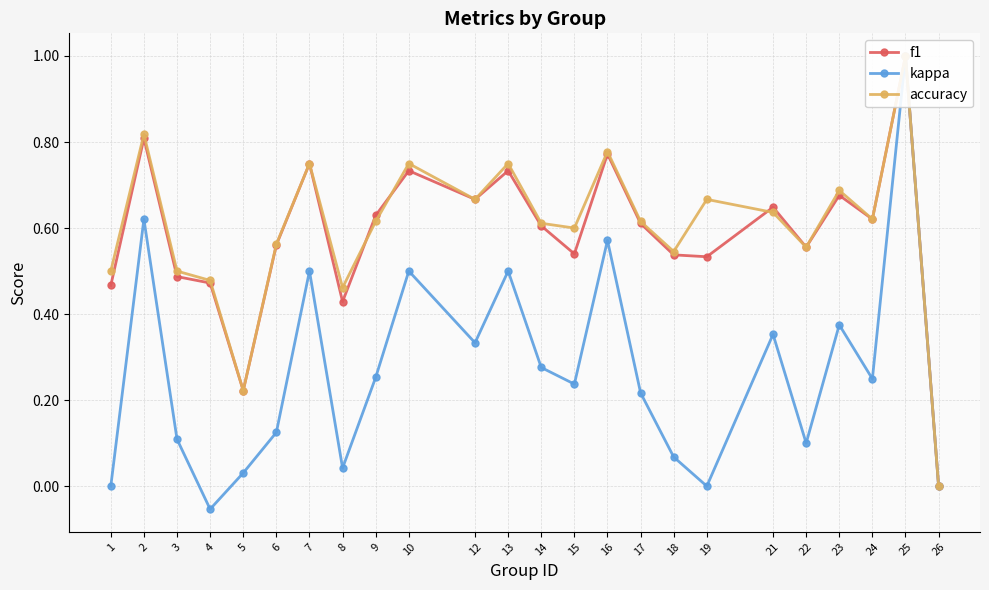

Reading left to right, transcribe all the data shown in this chart.

f1: 1=0.5	2=0.8	3=0.5	4=0.5	5=0.2	6=0.6	7=0.8	8=0.4	9=0.6	10=0.7	12=0.7	13=0.7	14=0.6	15=0.5	16=0.8	17=0.6	18=0.5	19=0.5	21=0.6	22=0.6	23=0.7	24=0.6	25=1.0	26=0.0
kappa: 1=0.0	2=0.6	3=0.1	4=-0.1	5=0.0	6=0.1	7=0.5	8=0.0	9=0.3	10=0.5	12=0.3	13=0.5	14=0.3	15=0.2	16=0.6	17=0.2	18=0.1	19=0.0	21=0.4	22=0.1	23=0.4	24=0.2	25=1.0	26=0.0
accuracy: 1=0.5	2=0.8	3=0.5	4=0.5	5=0.2	6=0.6	7=0.8	8=0.5	9=0.6	10=0.8	12=0.7	13=0.8	14=0.6	15=0.6	16=0.8	17=0.6	18=0.5	19=0.7	21=0.6	22=0.6	23=0.7	24=0.6	25=1.0	26=0.0